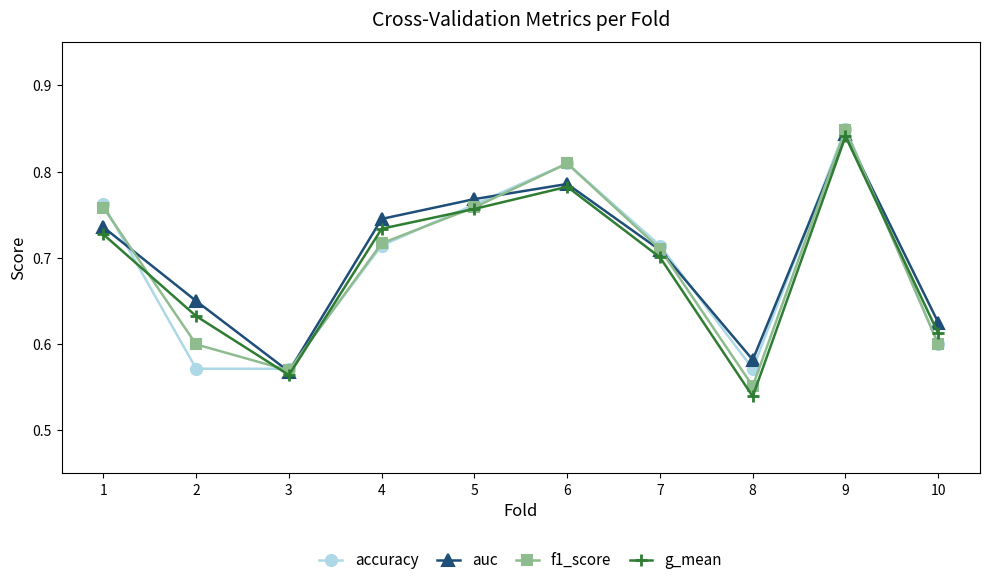

Which series ends up on top after the final intersection of g_mean and f1_score?

g_mean